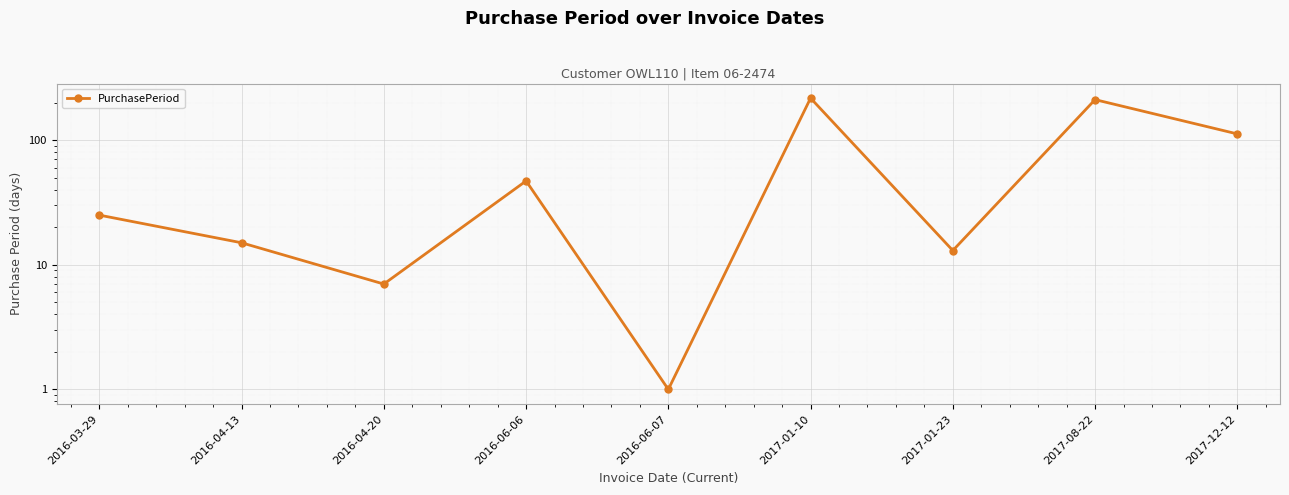

Rank the categories by value from lowest to highest.

2016-06-07, 2016-04-20, 2017-01-23, 2016-04-13, 2016-03-29, 2016-06-06, 2017-12-12, 2017-08-22, 2017-01-10